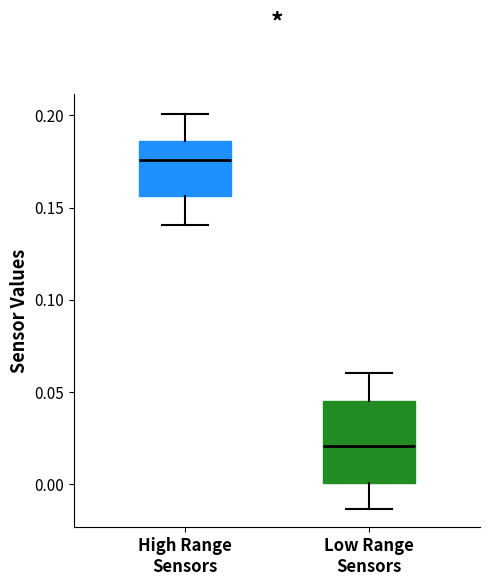

Which box has the highest median line?

High Range Sensors